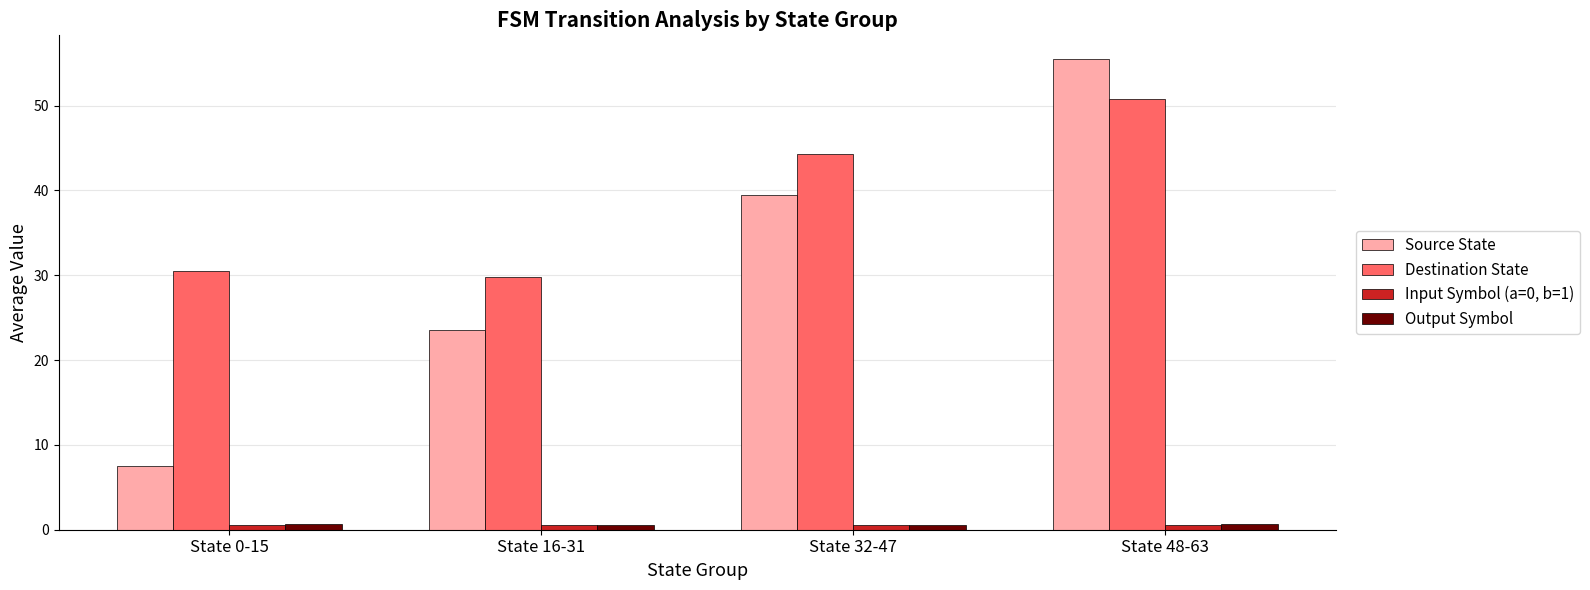

Between State 0-15 and State 48-63, which series saw the biggest shift?

Source State